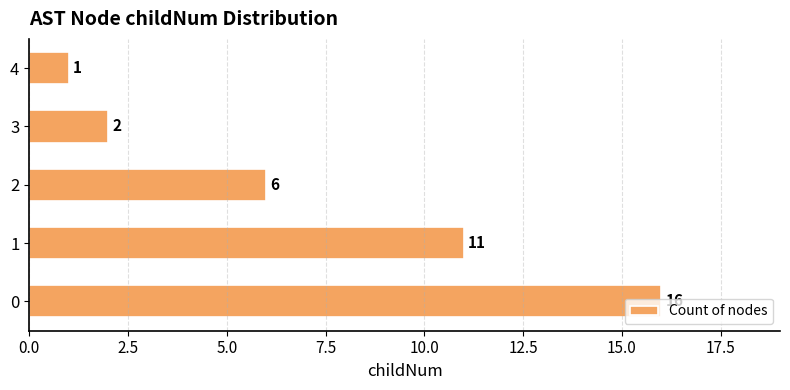

What is the ratio of the value at 2 to the value at 4?

6.0